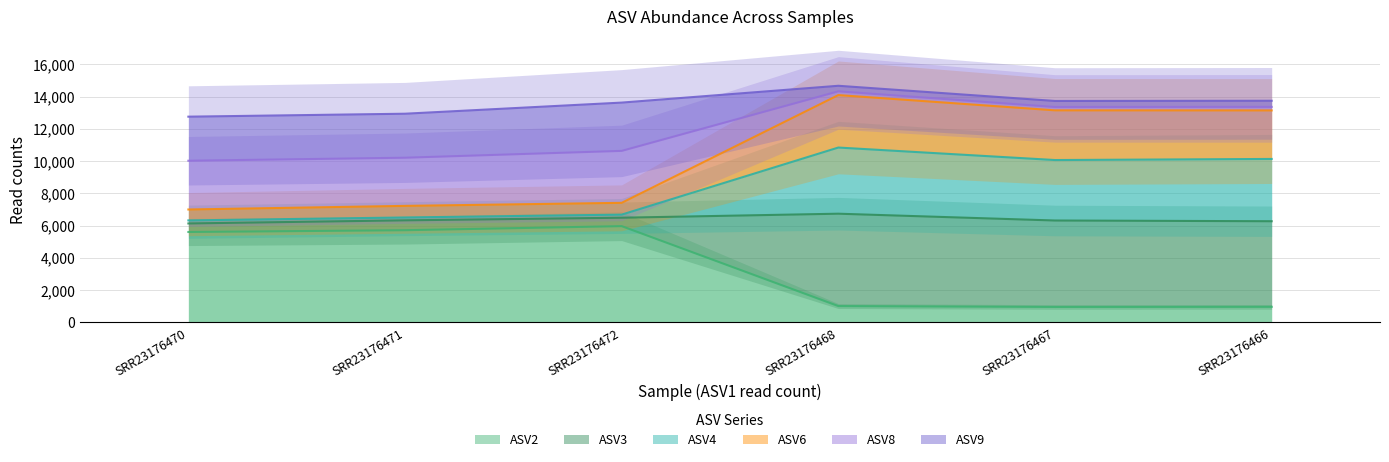

The value of ASV3 at SRR23176471 is 11435. True or false?

False